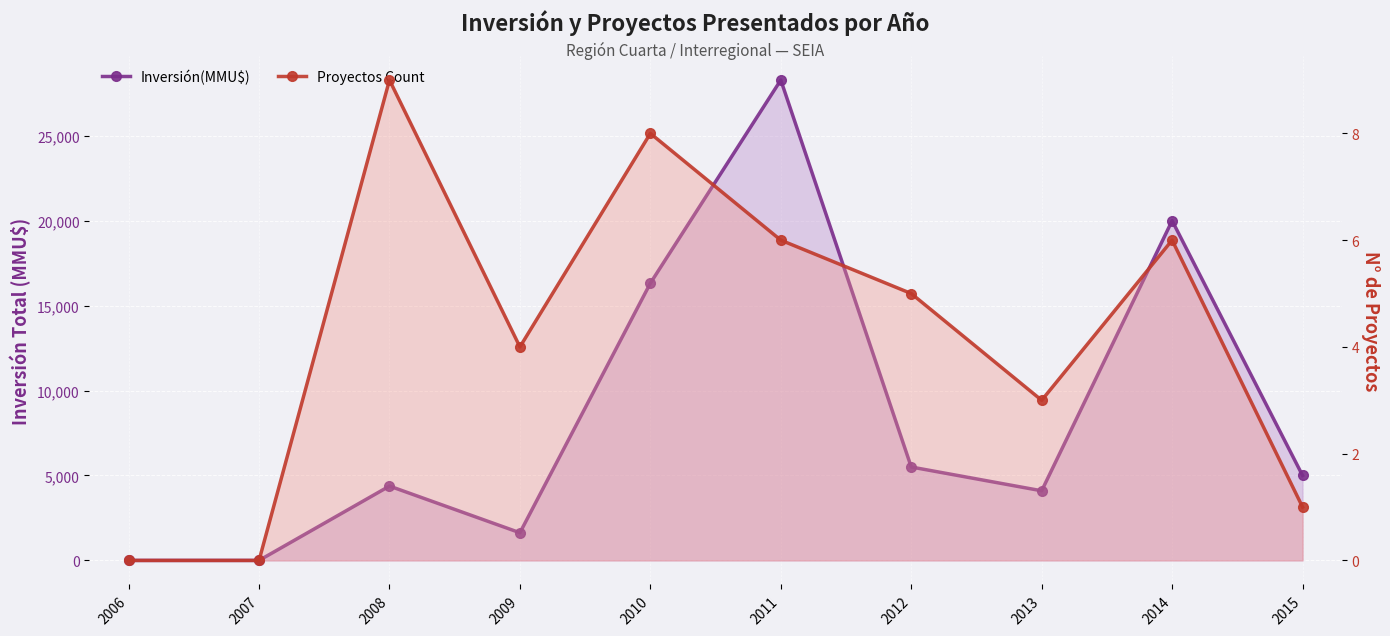

Which has a higher value, 2008 or 2014?

2014